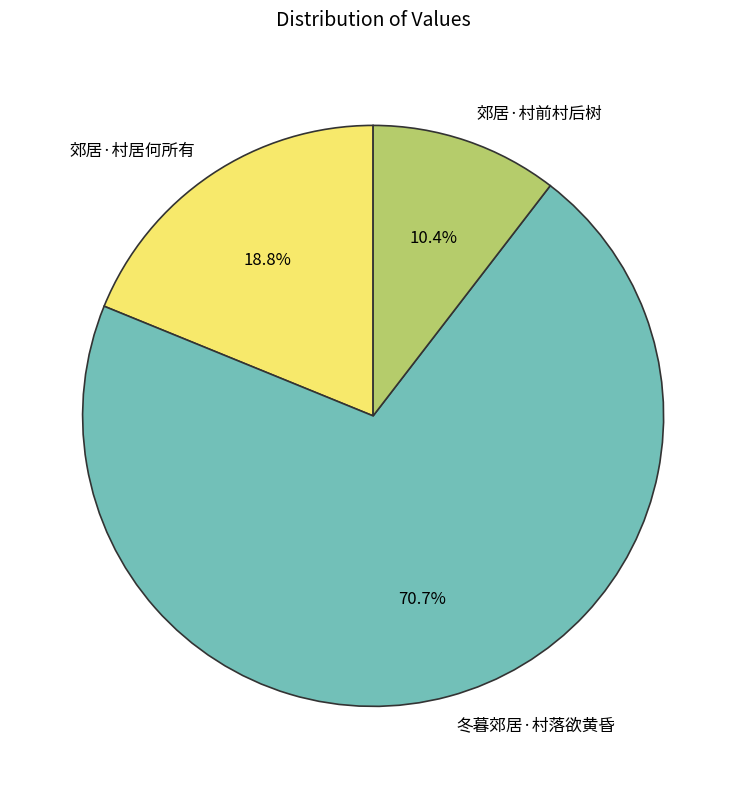

Which has a higher value, 冬暮郊居·村落欲黄昏 or 郊居·村前村后树?

冬暮郊居·村落欲黄昏